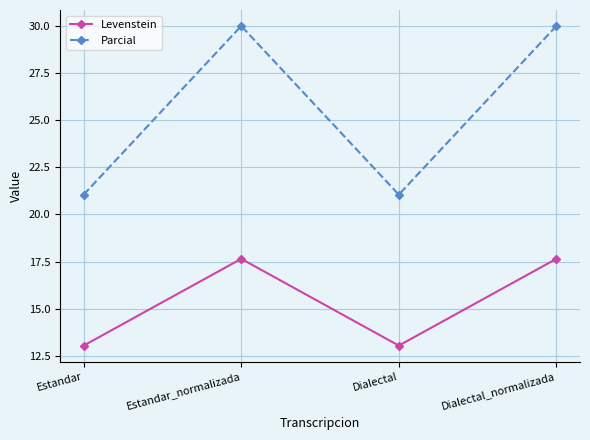

List the series in order of their peak value, lowest first.

Levenstein, Parcial